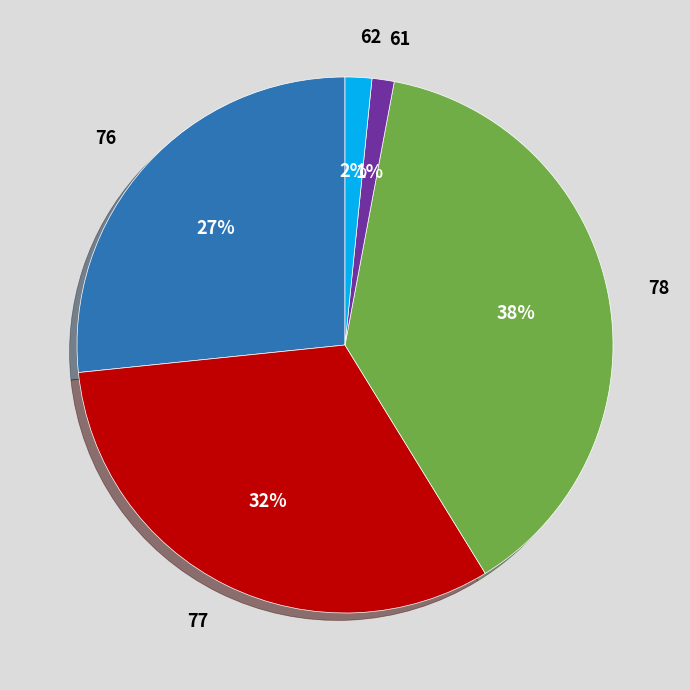

Which has a higher value, 77 or 61?

77